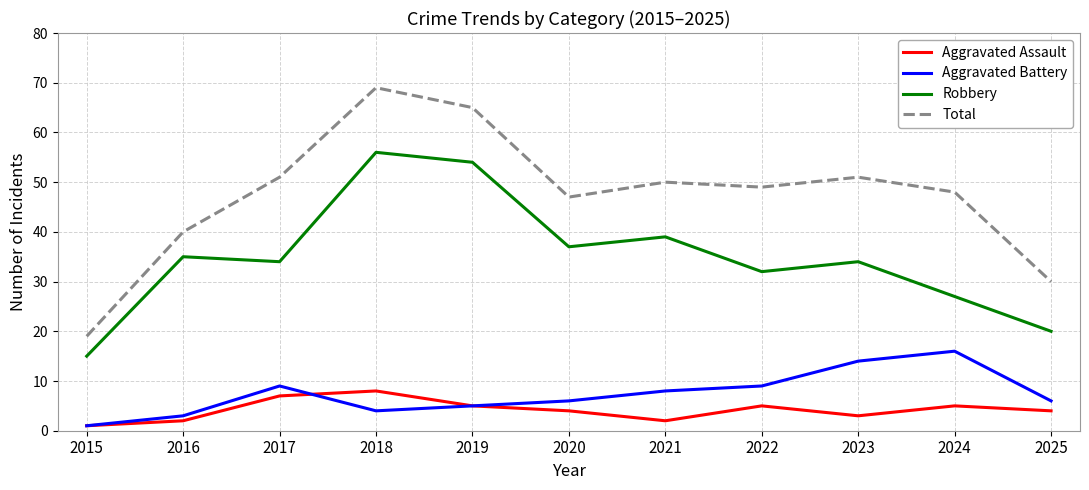

Is this an area chart (filled region under the line)?

No